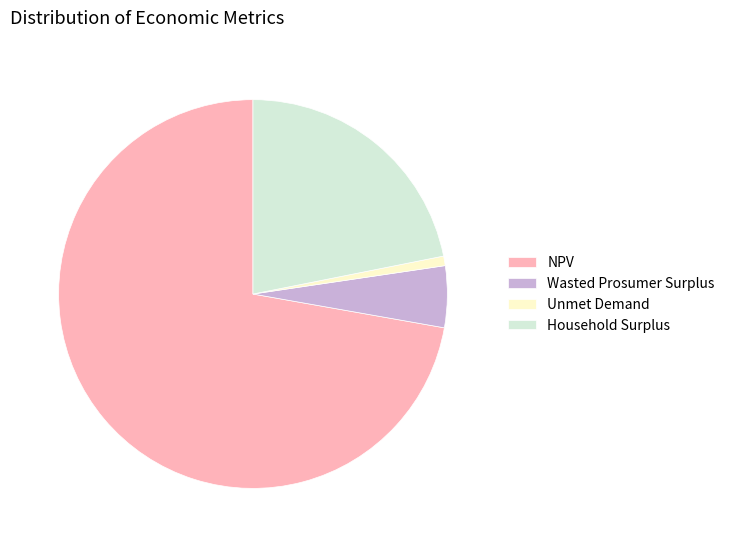

Which slice is the smallest?

Unmet Demand